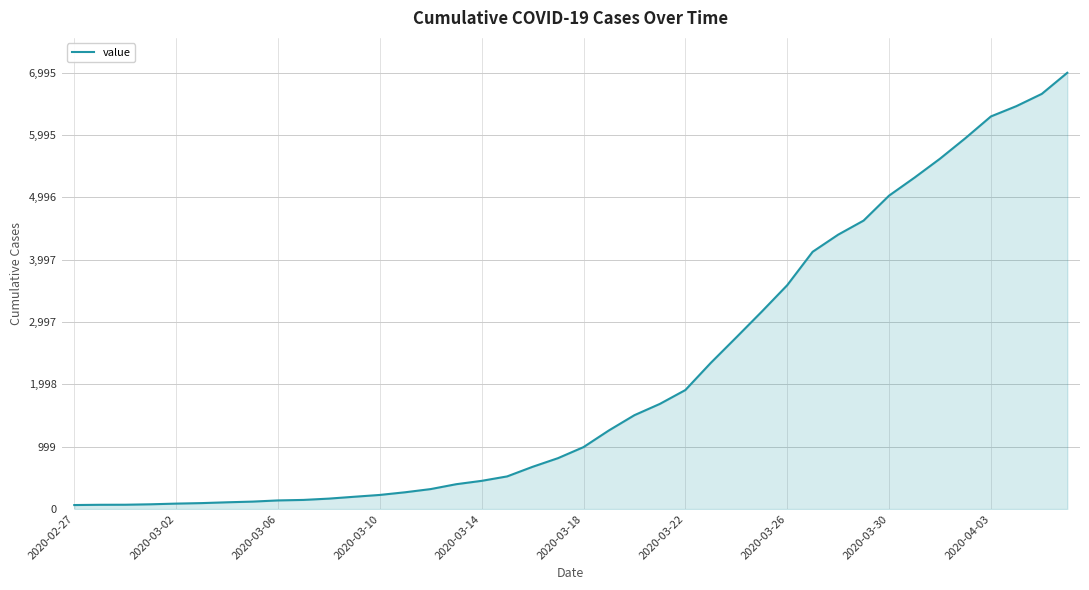

What is the maximum value shown in the chart?

6995